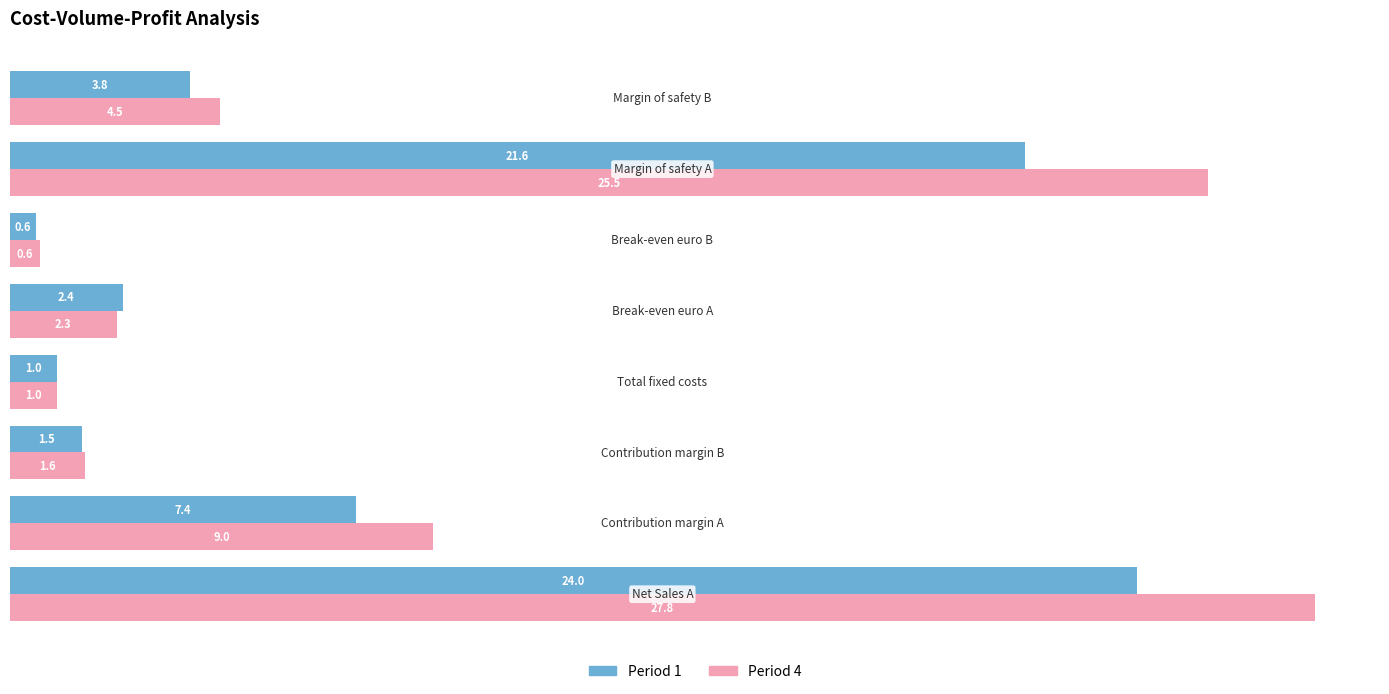

What are all the series names shown in the legend?

Period 1, Period 4